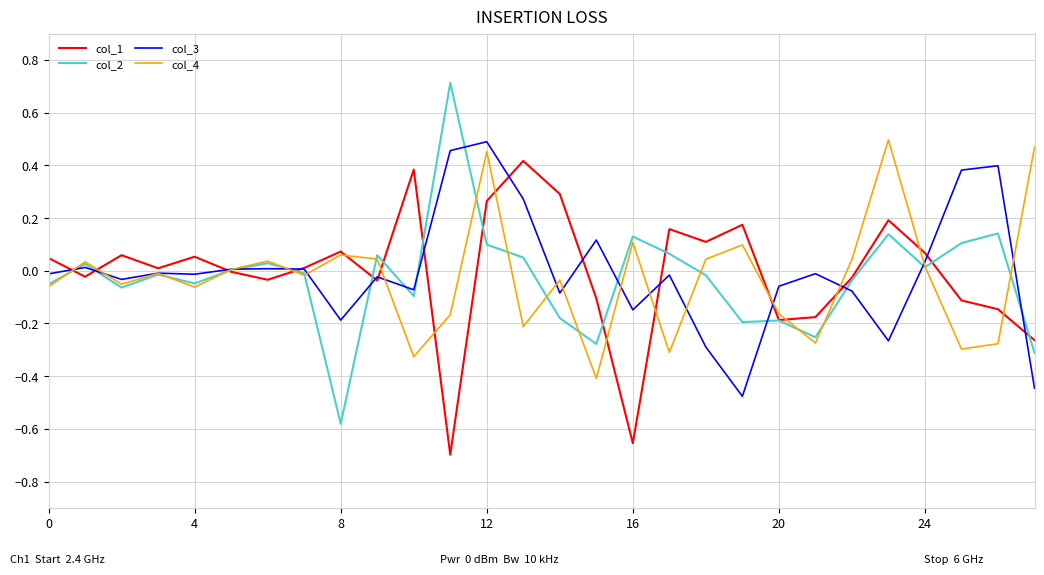

True or false: col_1 and col_2 cross at least once.

True